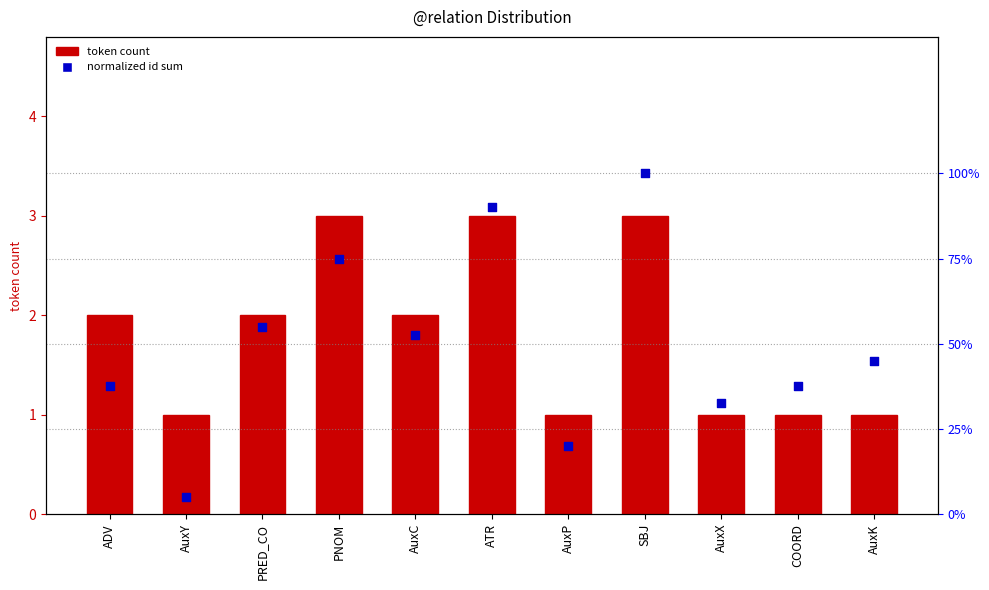

What is the total value across all series at AuxC?

2.5